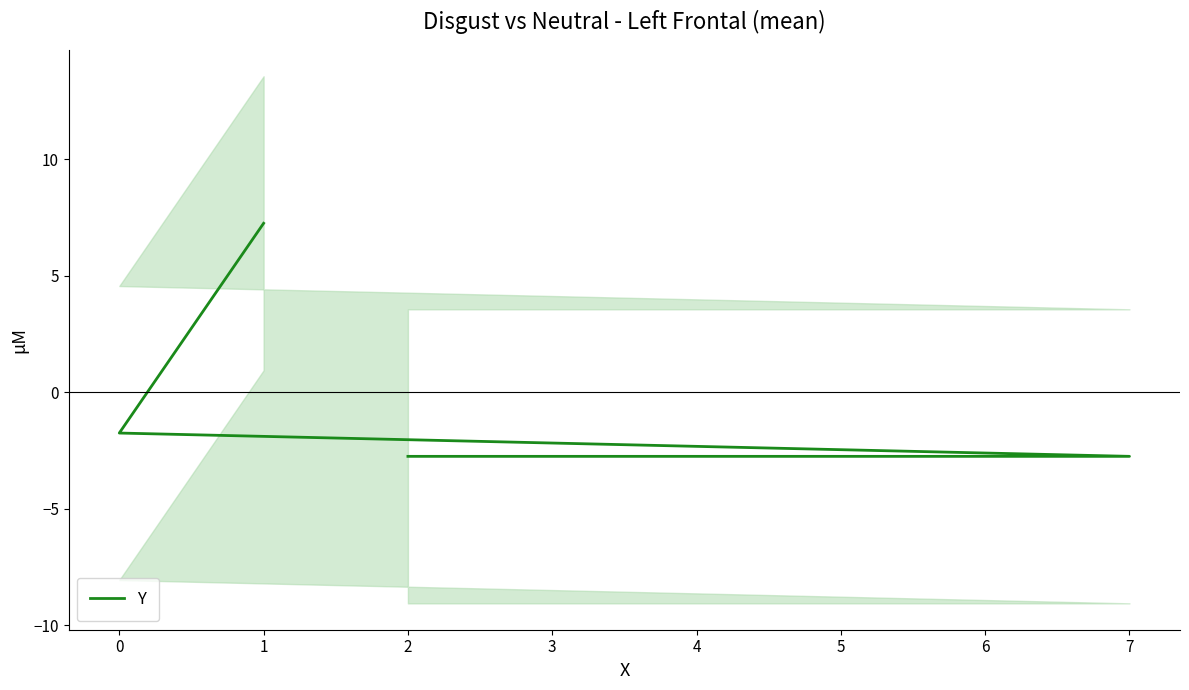

Is this an area chart (filled region under the line)?

No